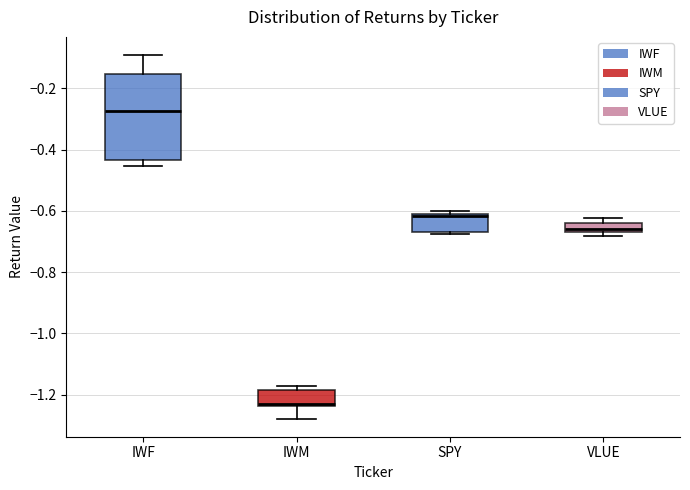

Where is the upper edge of the box for IWM on the y-axis? The values are not printed on the chart, so give them approximately, as read against the axis.

-1.18